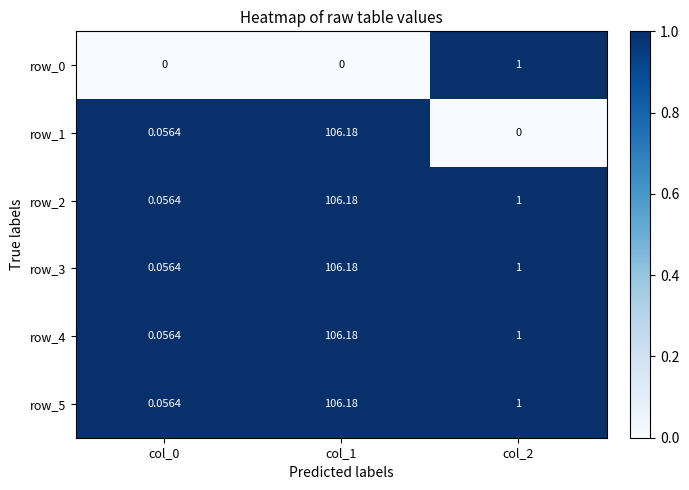

How many categories are shown in the chart?

3